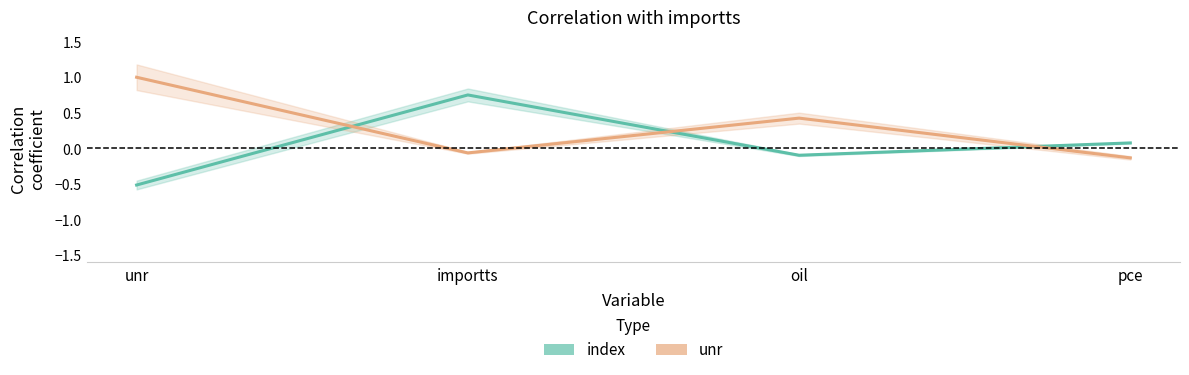

What is the total value across all series at unr?

0.5